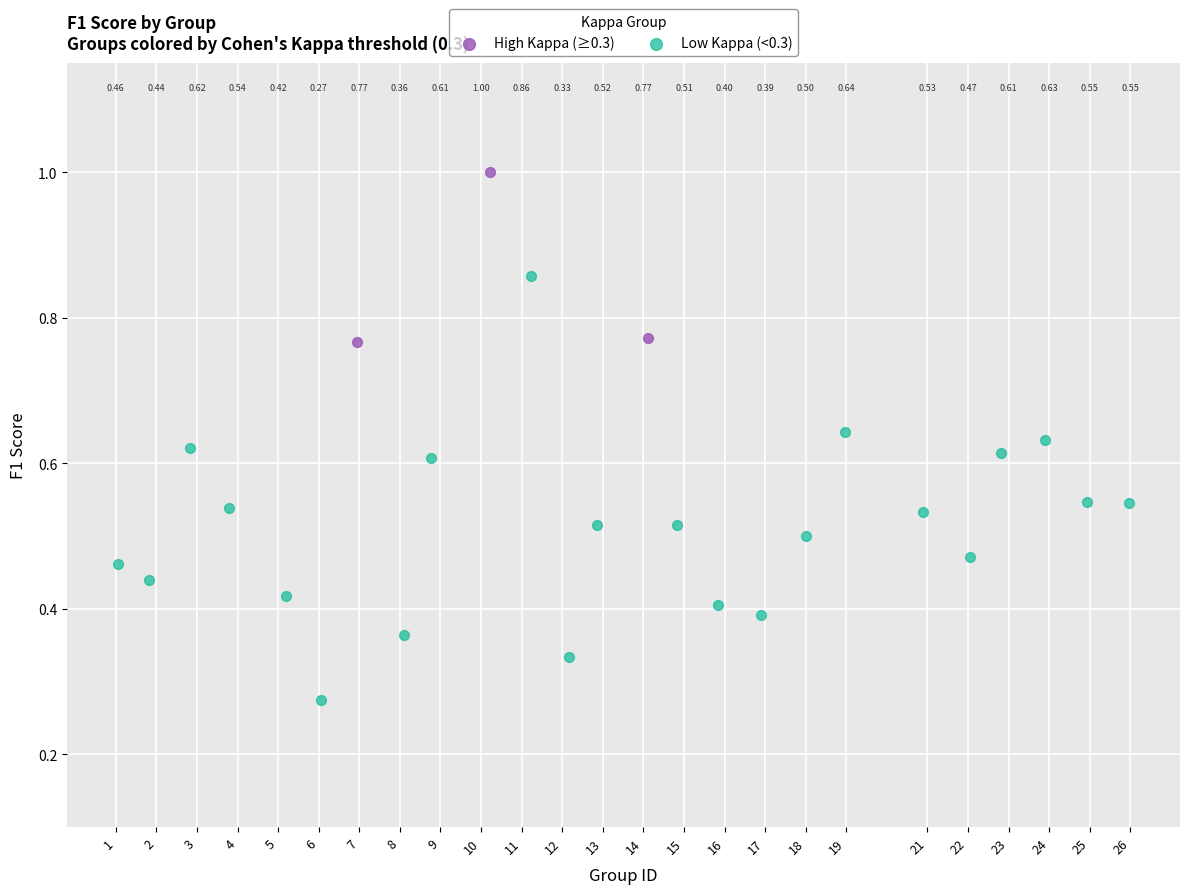

Which series reaches the maximum Y coordinate?

High Kappa (≥0.3)